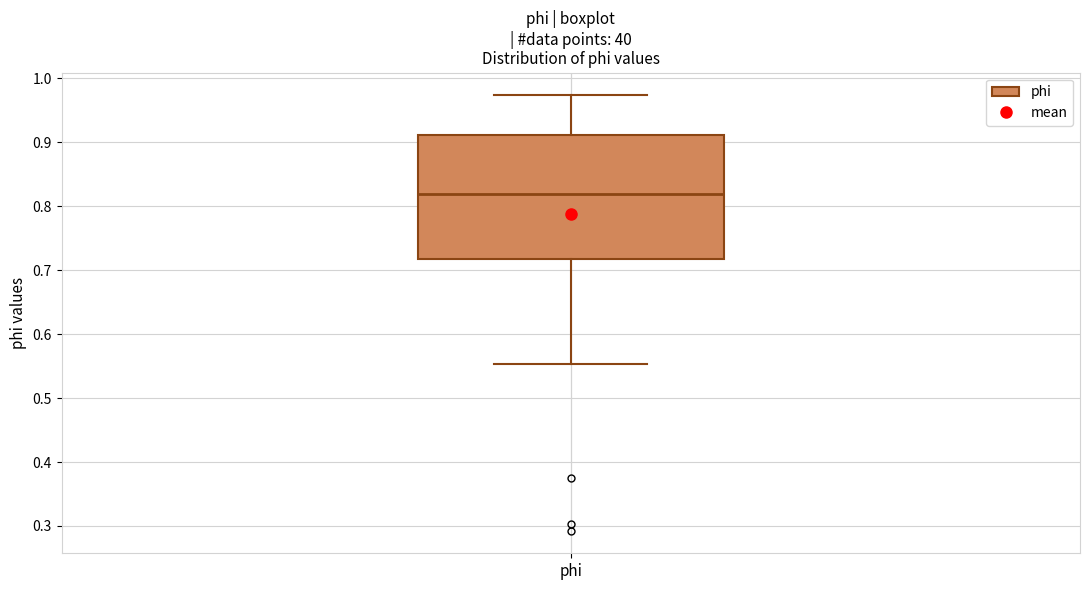

Transcribe this box plot: give where the median line is, the range the box spans, and where the two whiskers end, as read against the y-axis. The values are not printed on the chart, so give them approximately, as read against the axis.

median 0.82, box 0.72 to 0.91, whiskers 0.55 to 0.97